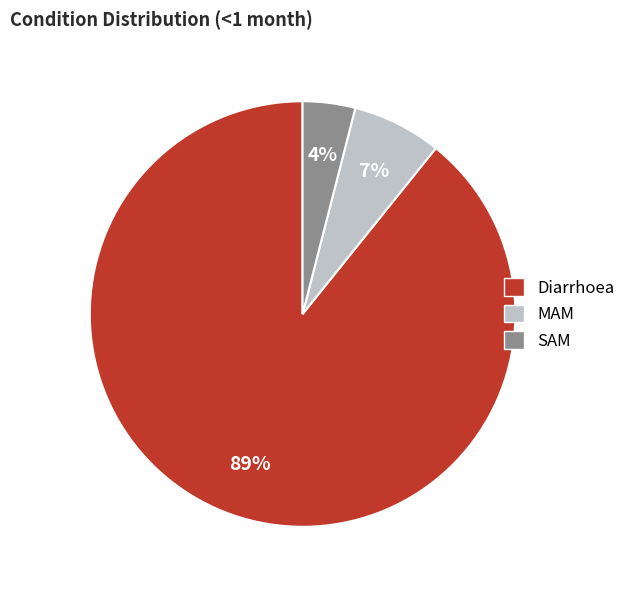

How many segments does this pie chart have?

3